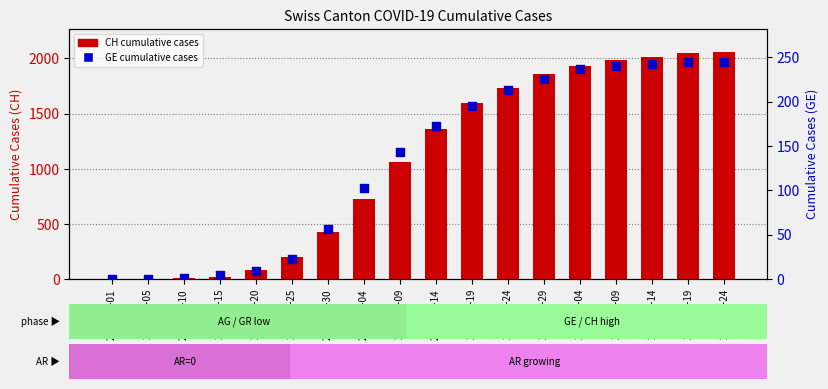

Which series has the widest spread of Y values?

CH (total)